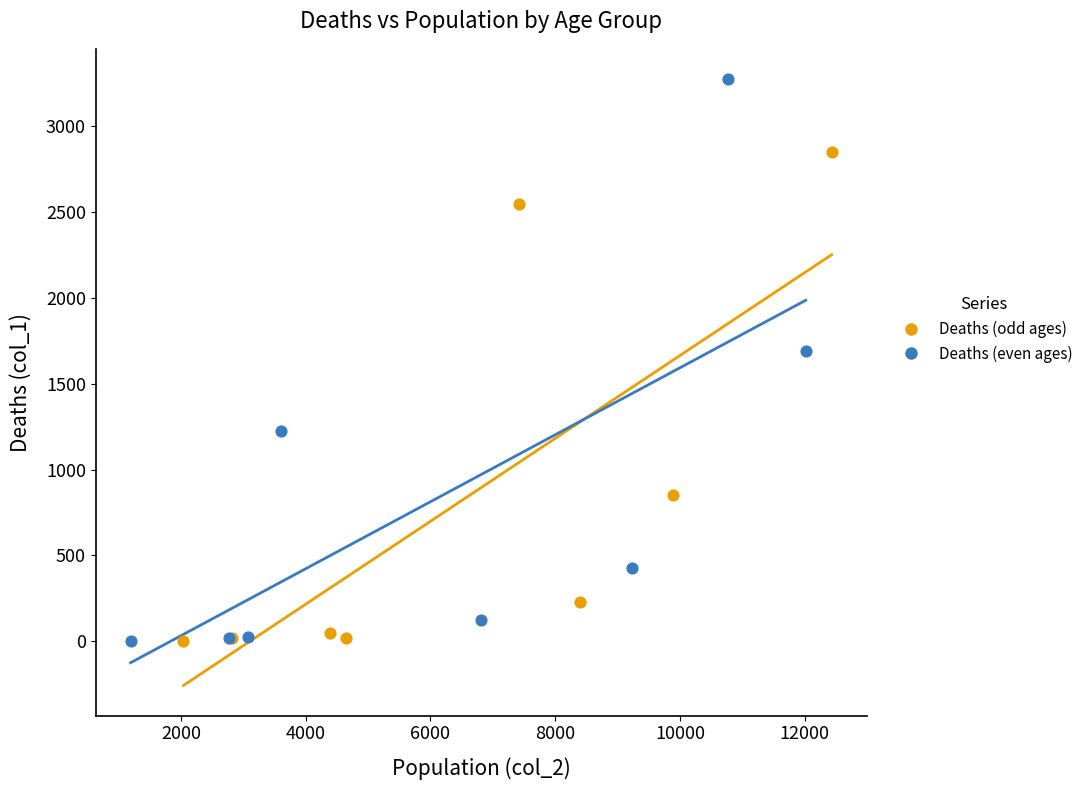

Which series reaches the maximum Y coordinate?

Deaths (even ages)